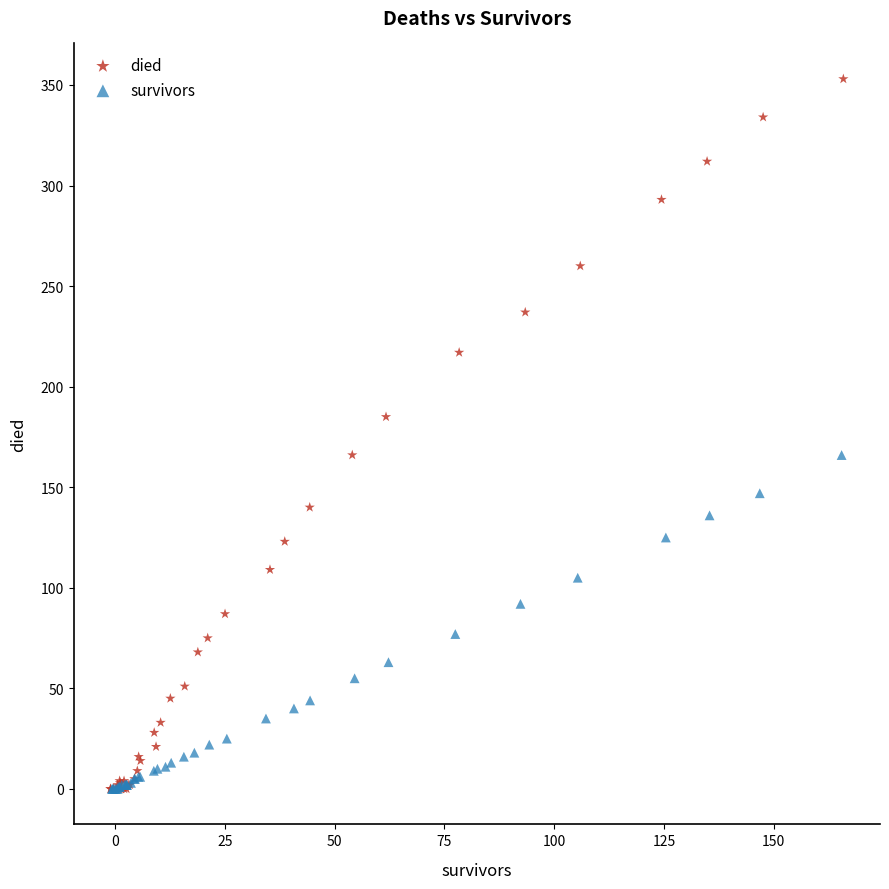

Which series reaches the maximum Y coordinate?

died